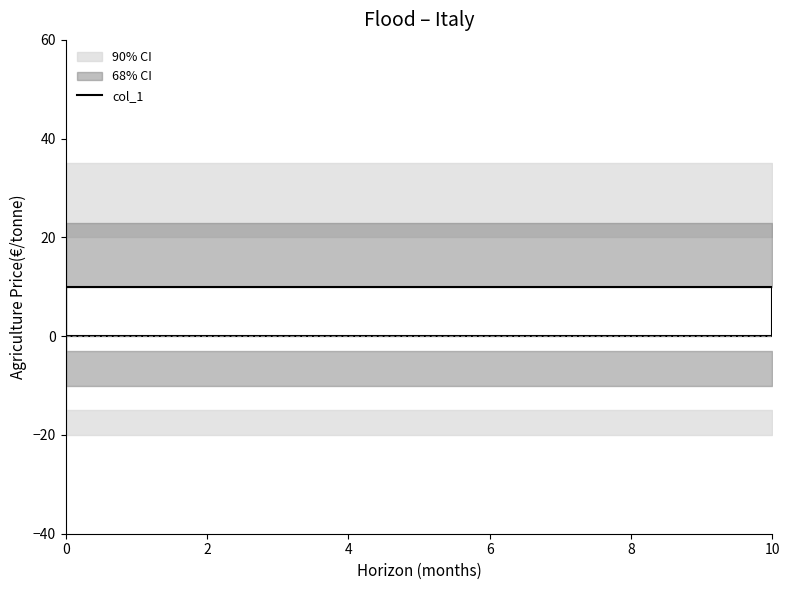

True or false: the data shows 4 at 0.

False